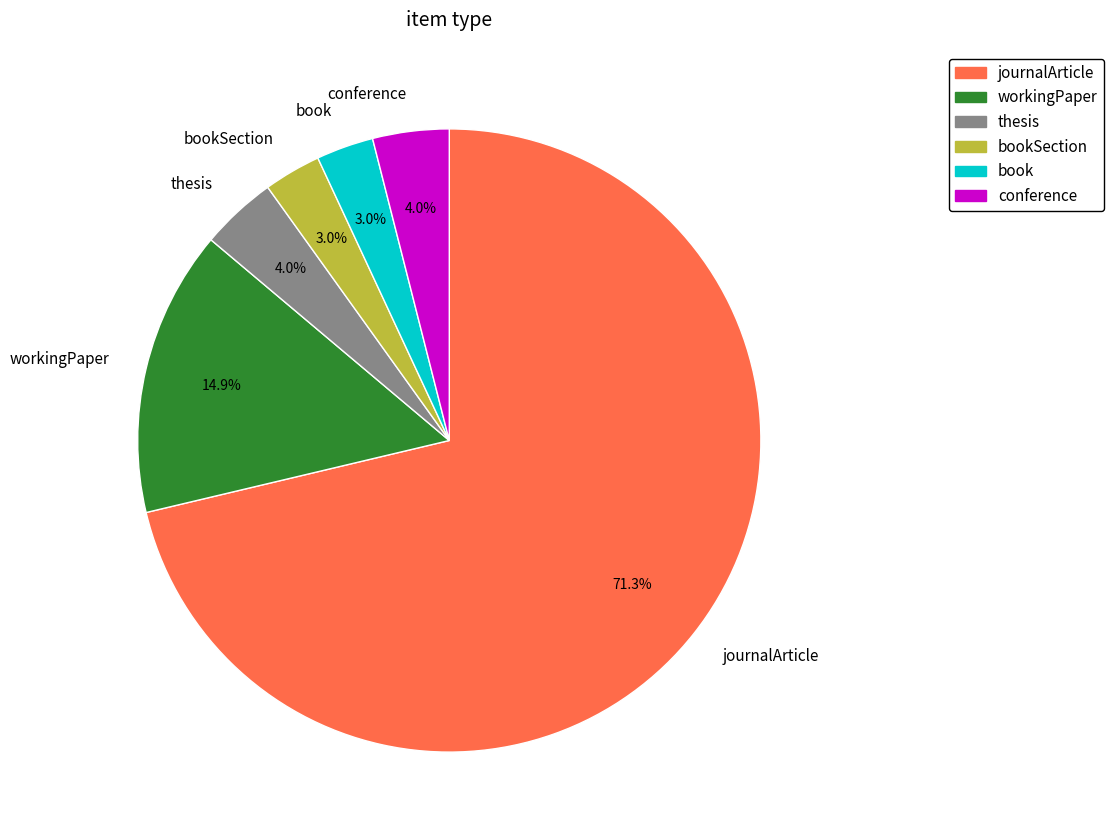

Which category has the biggest portion of the pie?

journalArticle